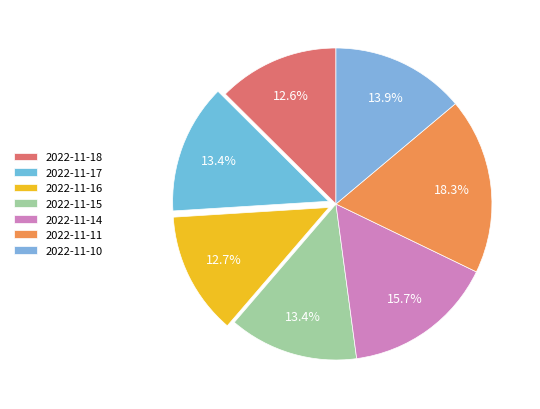

How many slices are in this pie chart?

7